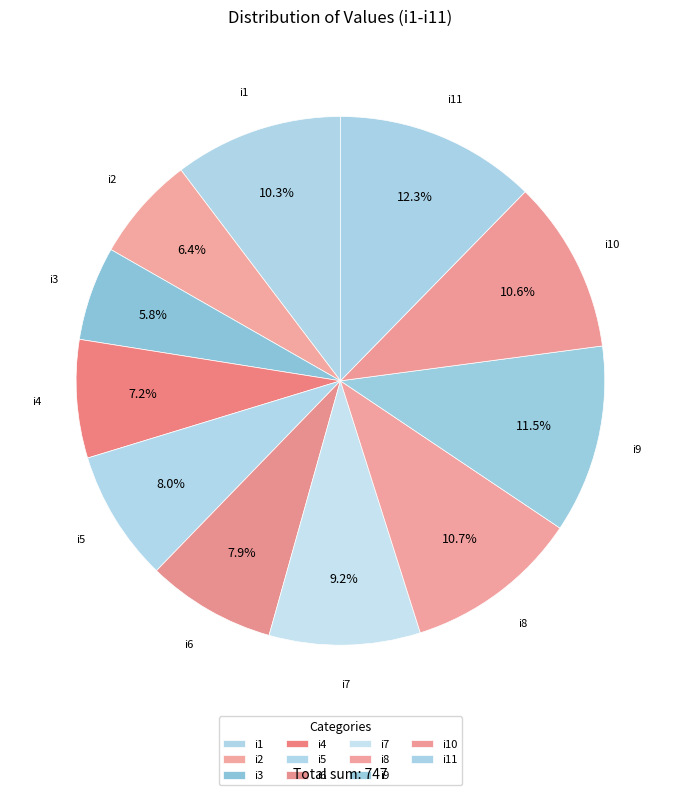

Approximately how many times larger is the value at i8 compared to i6?

1.4